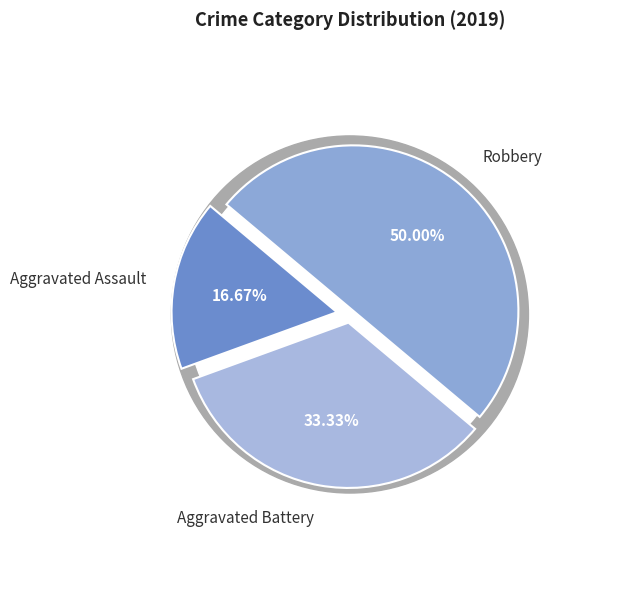

Do Robbery and Aggravated Assault together represent more than half of the pie?

Yes